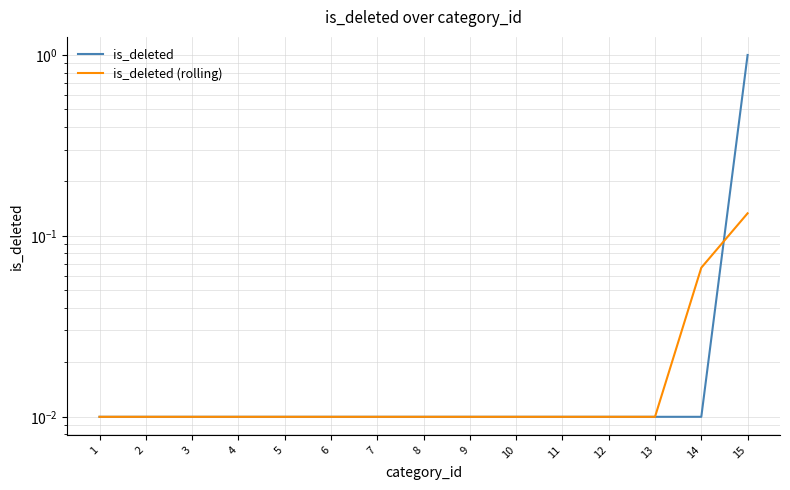

Reading left to right, list all the values displayed in this chart.

is_deleted: 1=0.0	2=0.0	3=0.0	4=0.0	5=0.0	6=0.0	7=0.0	8=0.0	9=0.0	10=0.0	11=0.0	12=0.0	13=0.0	14=0.0	15=1.0
is_deleted (rolling): 1=0.0	2=0.0	3=0.0	4=0.0	5=0.0	6=0.0	7=0.0	8=0.0	9=0.0	10=0.0	11=0.0	12=0.0	13=0.0	14=0.1	15=0.1